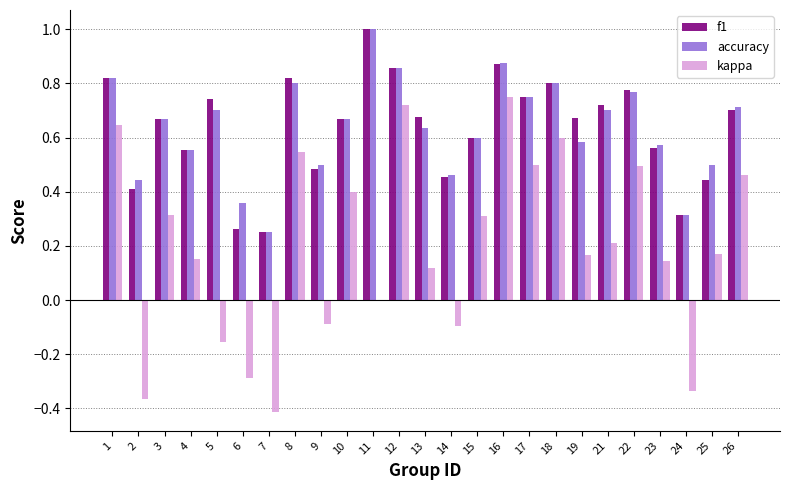

What are all the series names shown in the legend?

f1, accuracy, kappa